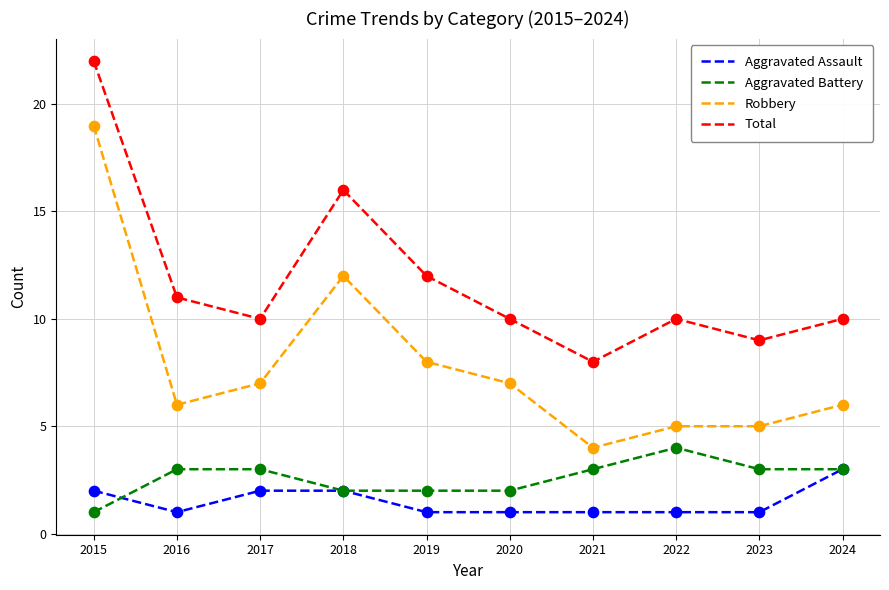

What is the spread (max minus min) of values at 2015?

21